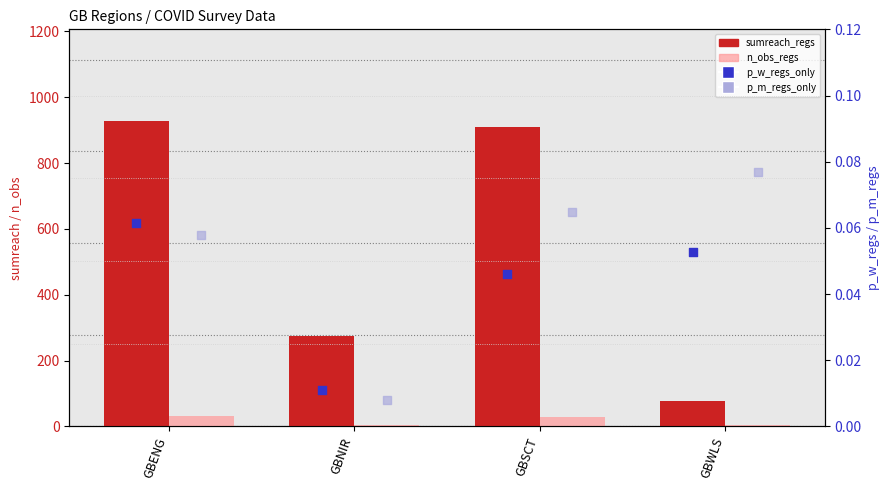

Which series reaches the maximum Y coordinate?

sumreach_regs